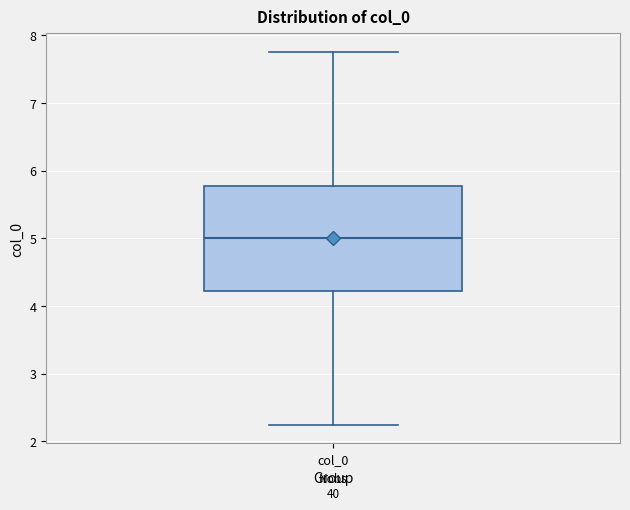

Read this box plot against the y-axis: the position of the median line, the range covered by the box, and the ends of both whiskers. The values are not printed on the chart, so give them approximately, as read against the axis.

median 5.0, box 4.2 to 5.8, whiskers 2.2 to 7.8